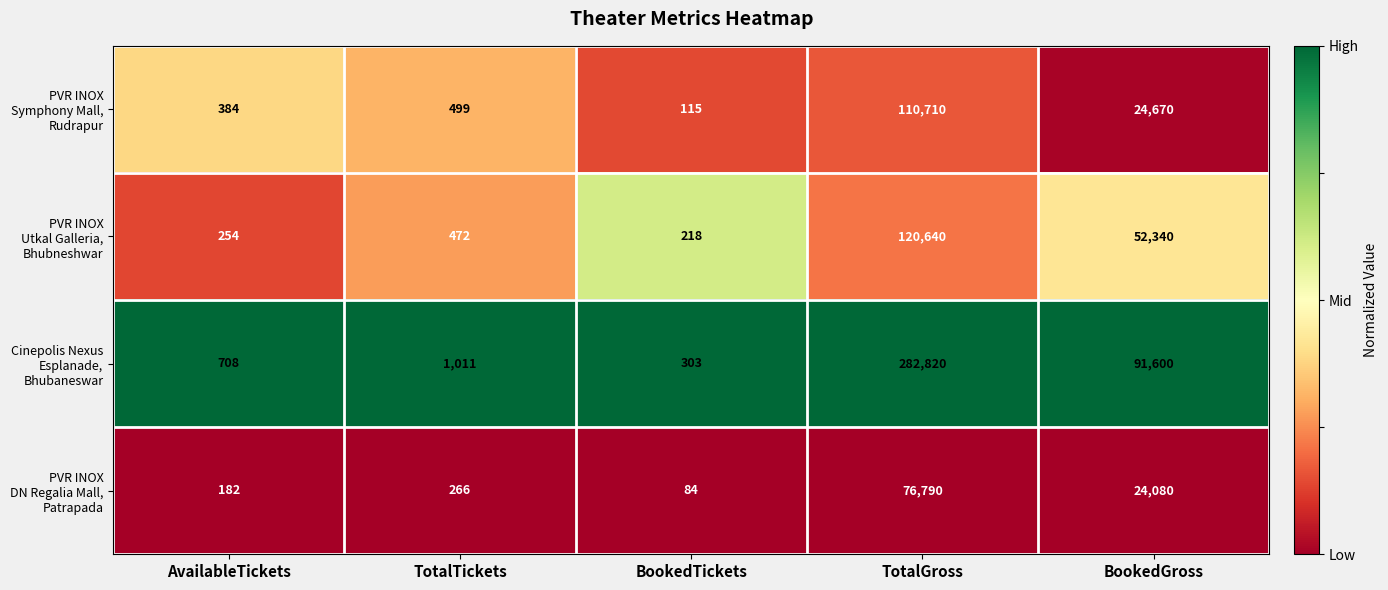

At which category is the sum across all series the highest?

TotalGross